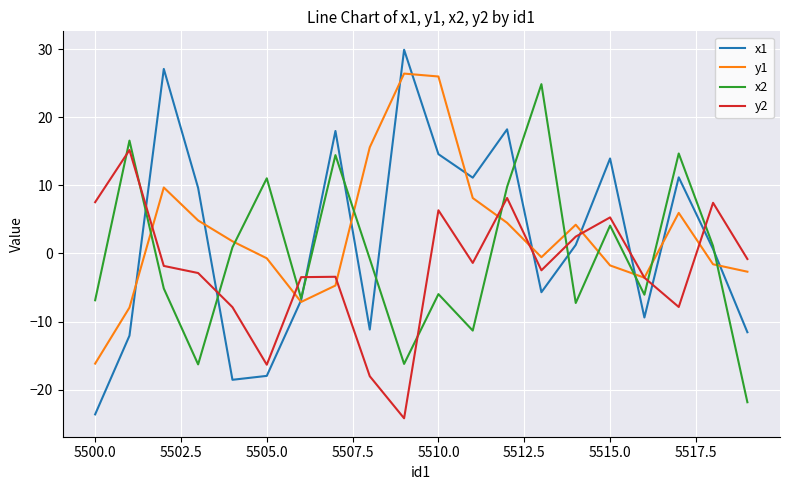

How many lines are shown in the chart?

4